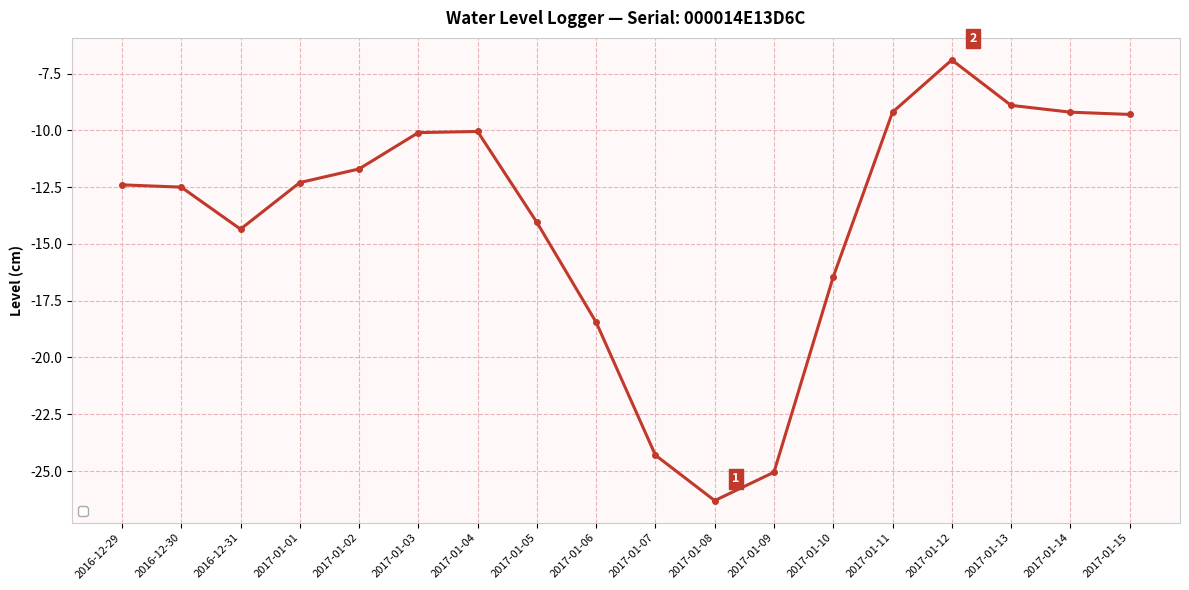

What is the average value?

-14.0